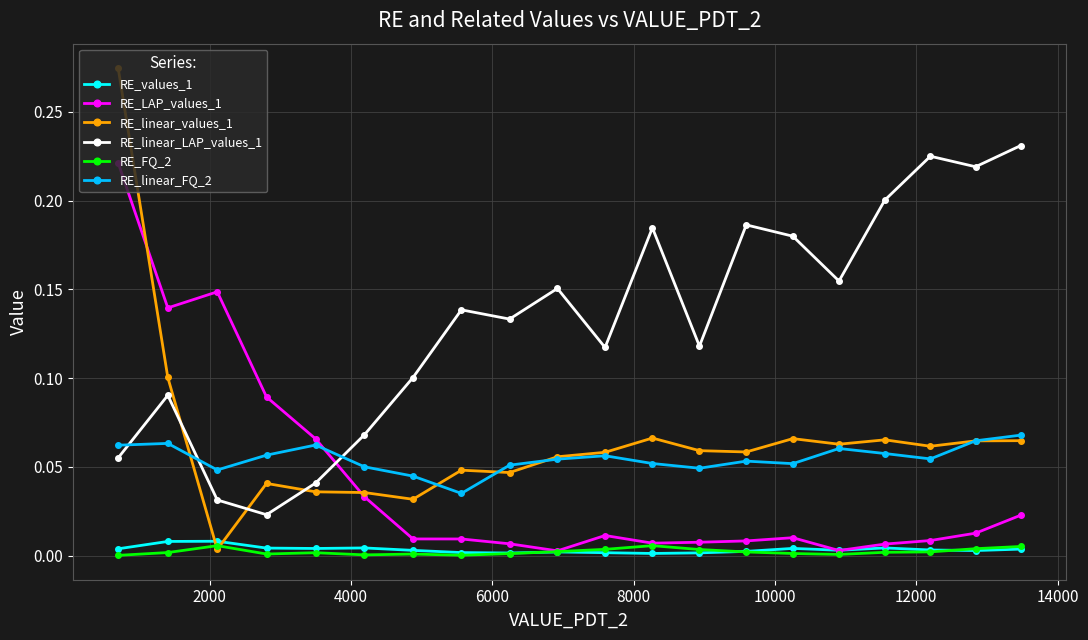

Which series has the largest range (max minus min)?

RE_linear_values_1